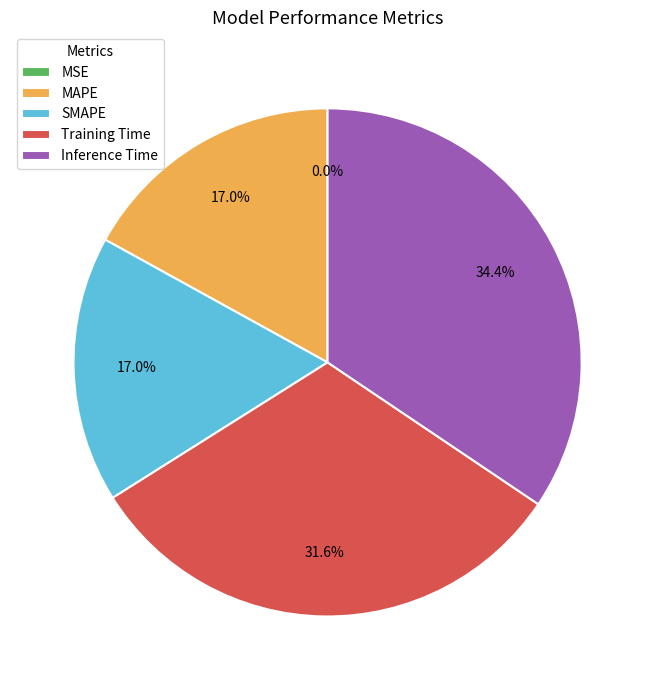

Is there a majority slice in this chart?

No